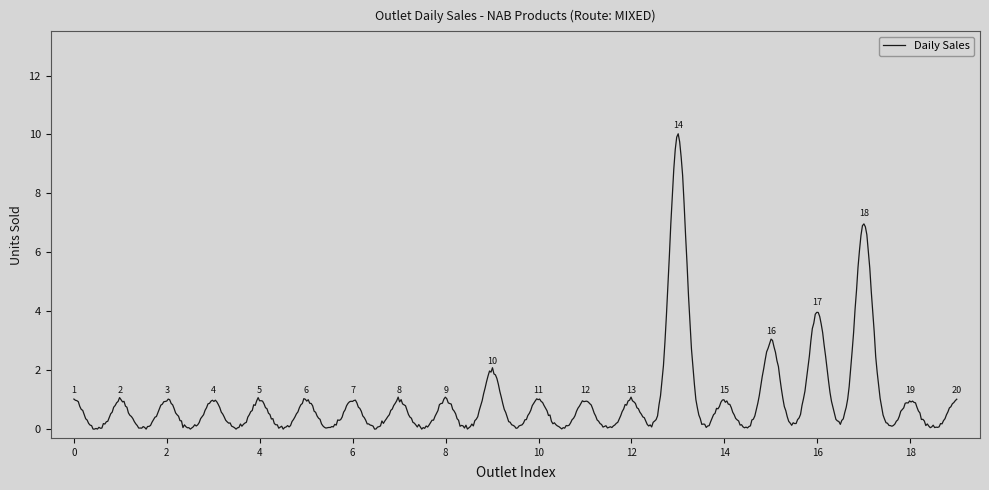

What is the greatest value displayed?

10.0